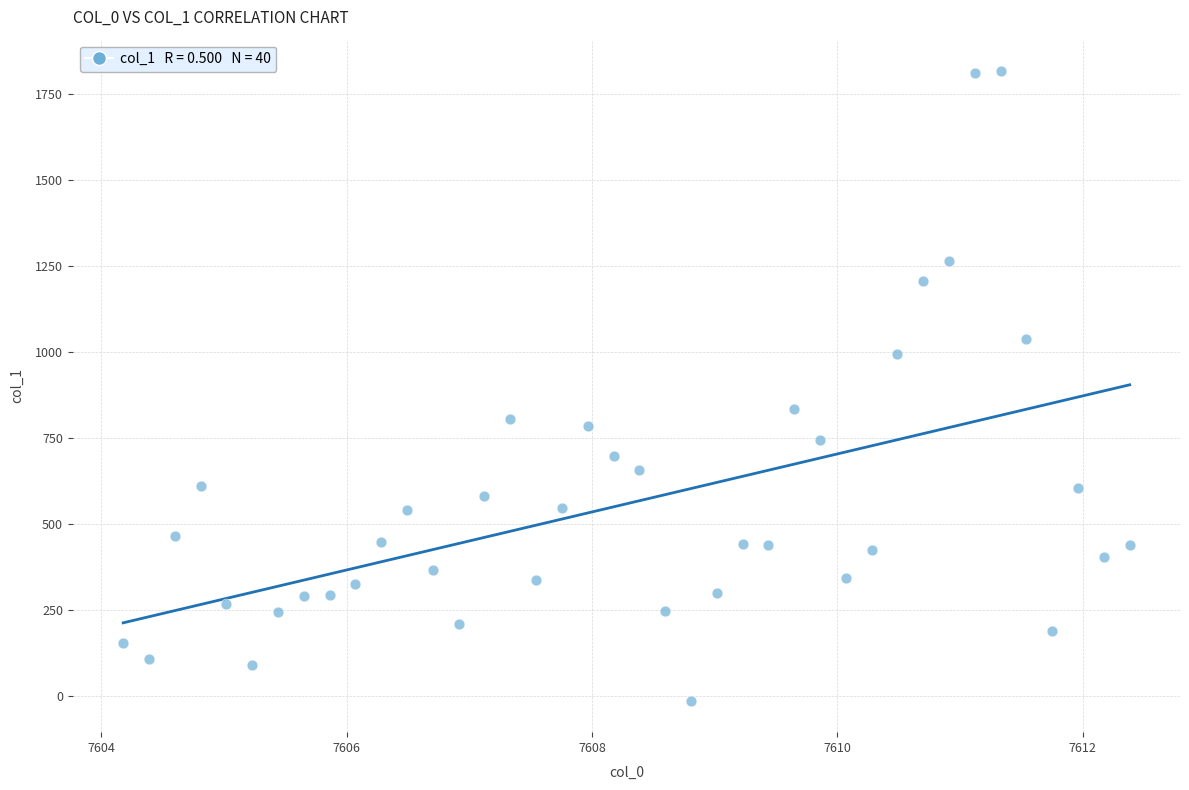

What Y value in the scatter plot is closest to 901?

833.6